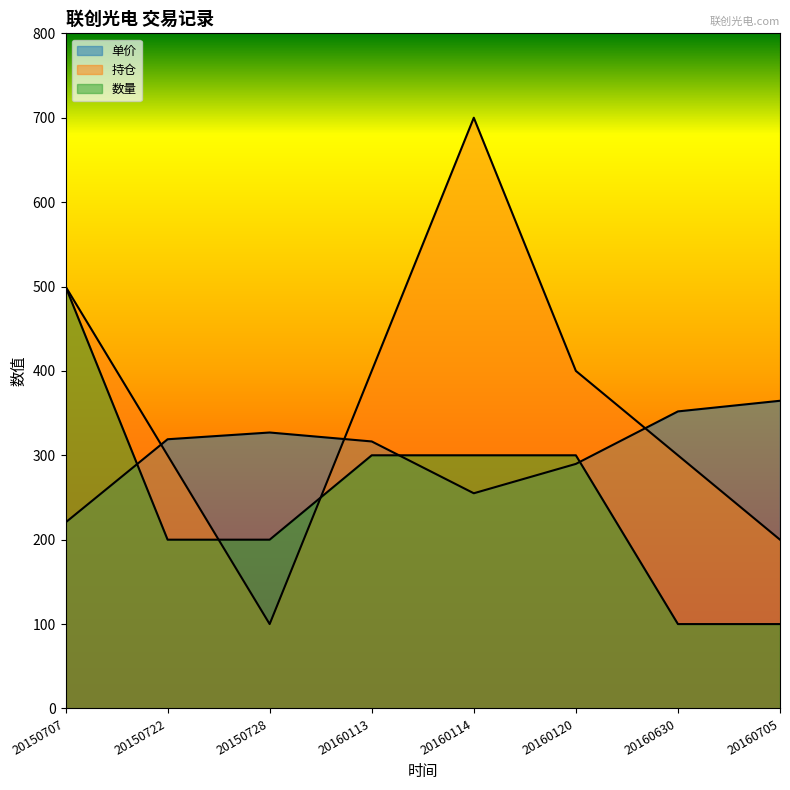

What is the approximate value of 持仓 at 20150728?

100.0